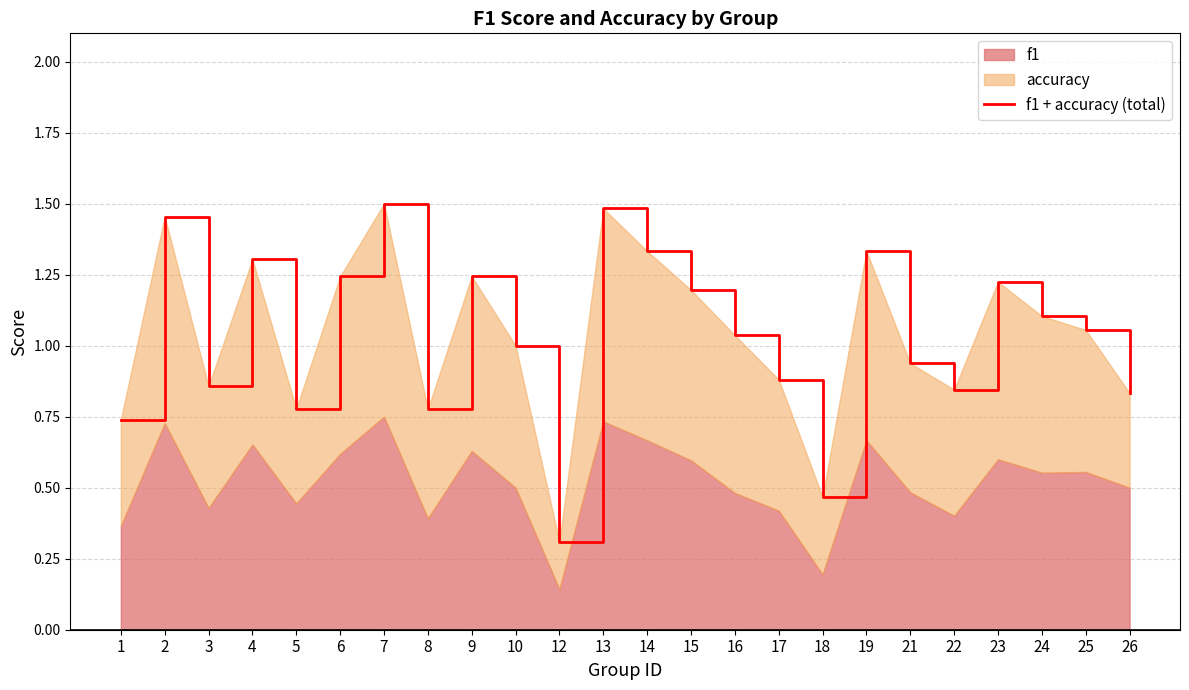

True or false: there are more than 2 points higher than both neighbors.

True